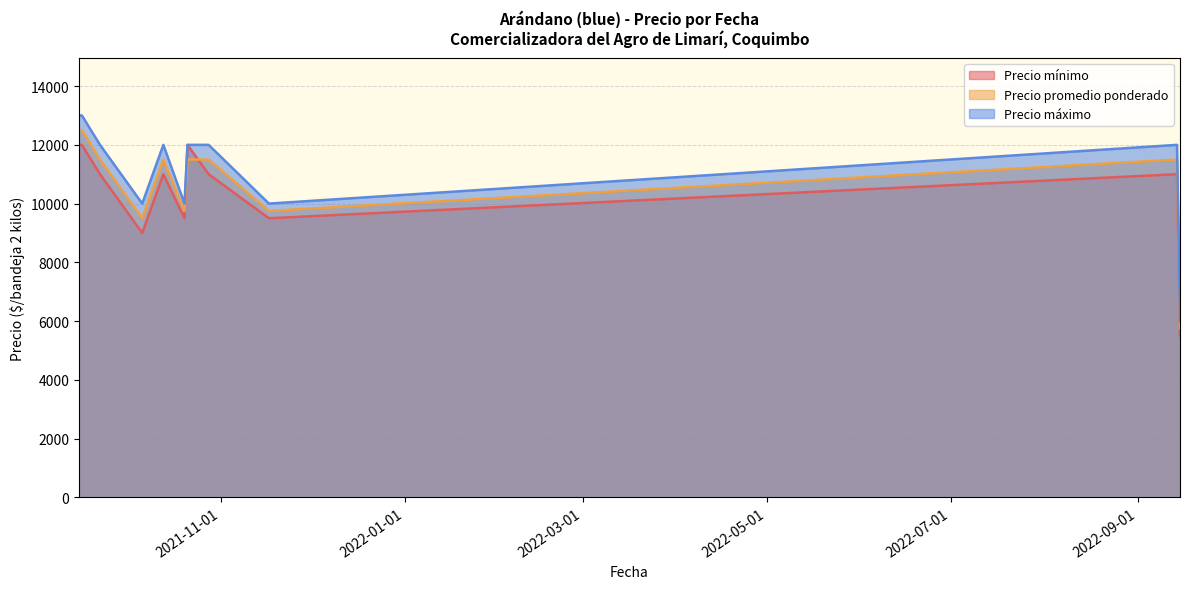

What is the difference between the maximum and minimum values in the Precio máximo series?

7000